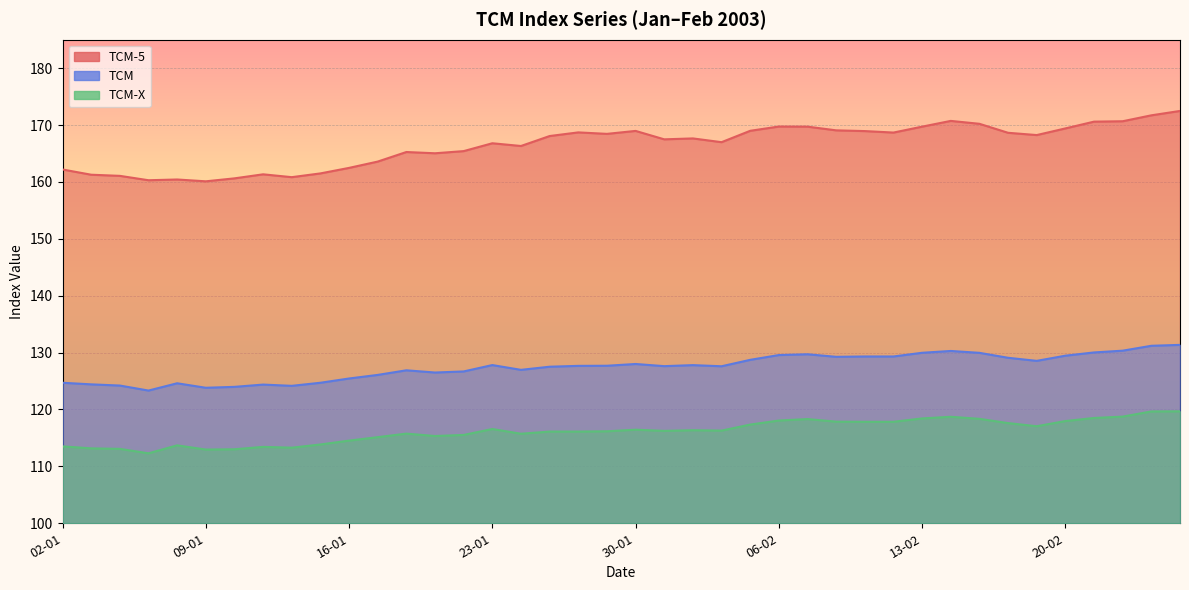

At which category is the sum across all series the highest?

26-02